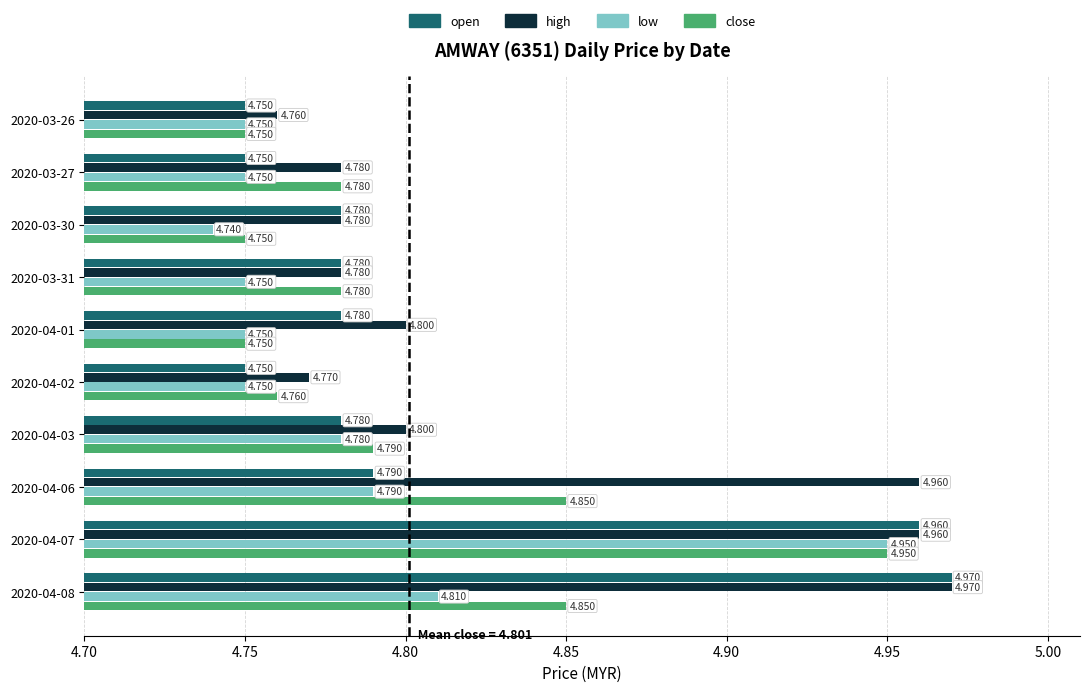

At which category is the sum across all series the highest?

2020-04-07